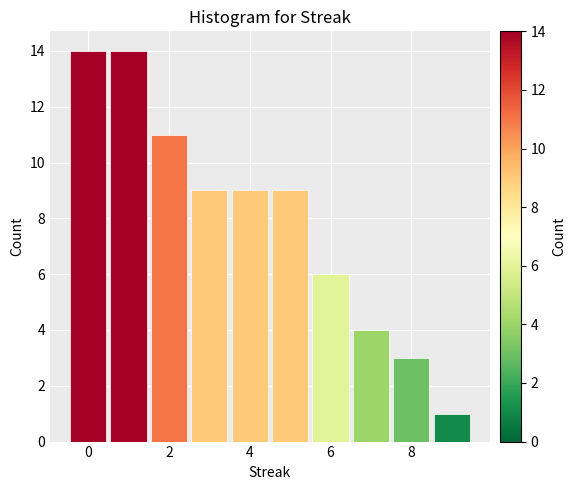

Reading left to right, transcribe this chart: for each bar, give the range it covers on the x-axis and its height. Neither the bar edges nor the heights are printed on the chart, so give them approximately, as read against the axes.

-0.5 to 0.5: 14
0.5 to 1.5: 14
1.5 to 2.5: 11
2.5 to 3.5: 9
3.5 to 4.5: 9
4.5 to 5.5: 9
5.5 to 6.5: 6
6.5 to 7.5: 4
7.5 to 8.5: 3
8.5 to 9.5: 1